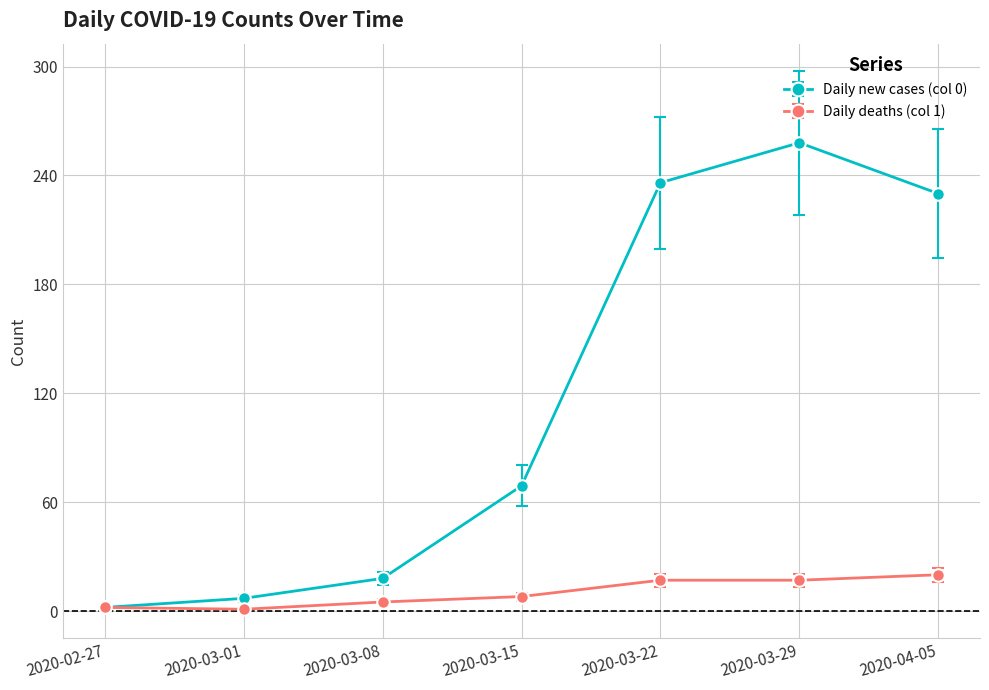

Is this an area chart (filled region under the line)?

No